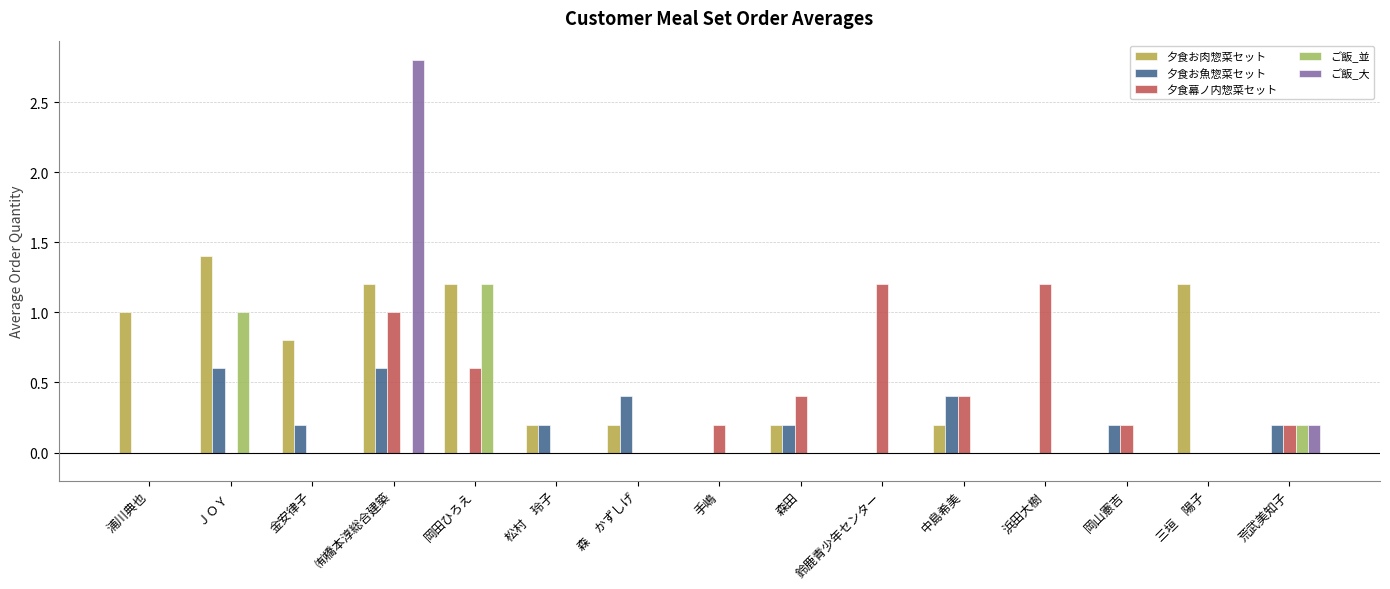

How many categories are shown in the chart?

15